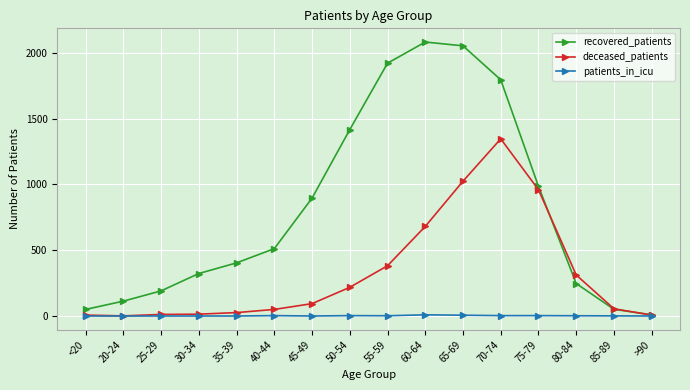

What is the label of the 2nd point from the left?

20-24